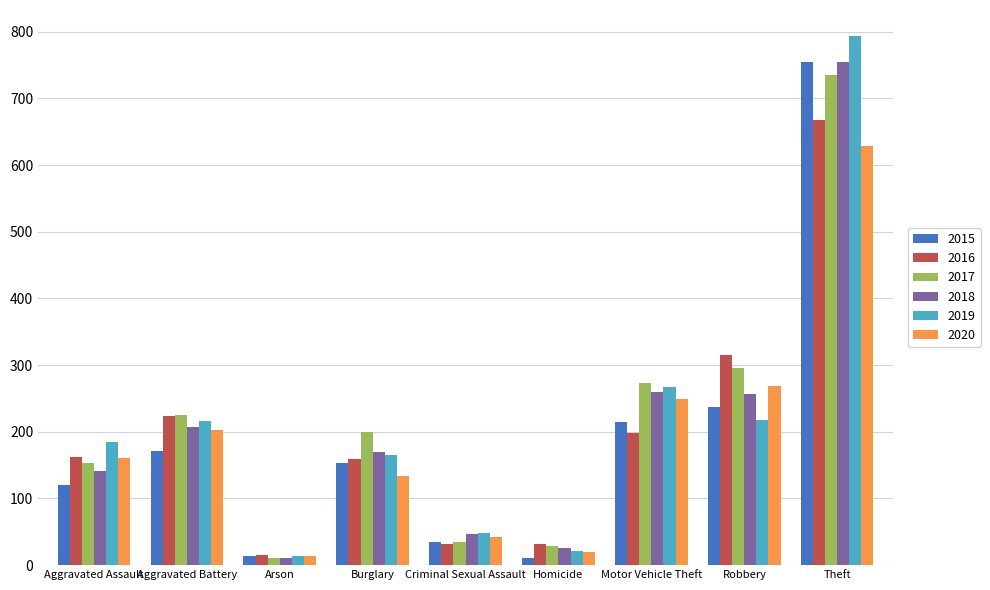

The 2020 series shows 202 at Aggravated Battery. True or false?

True